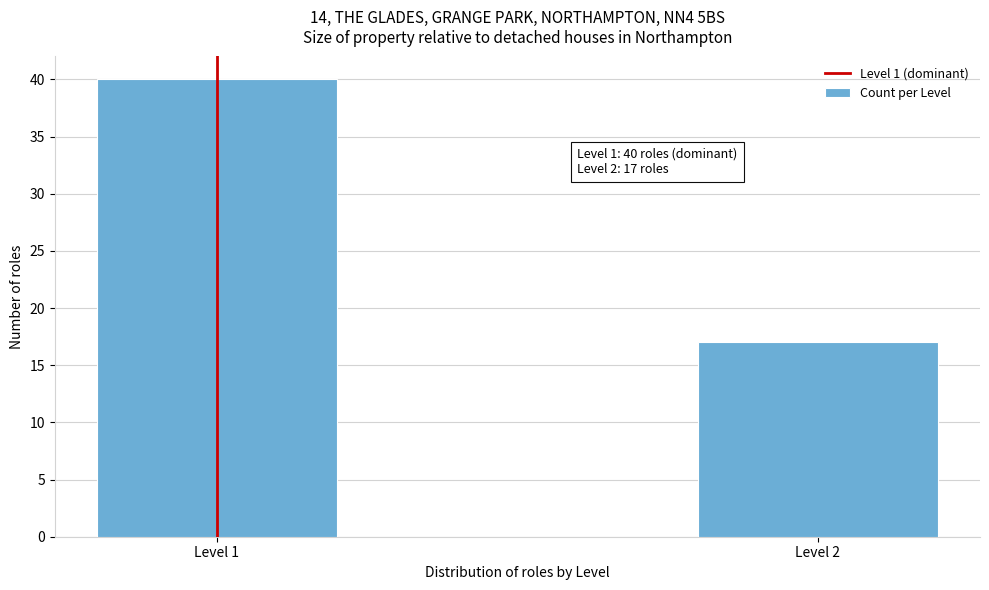

Reading left to right, what are all the values shown in this chart?

40	17